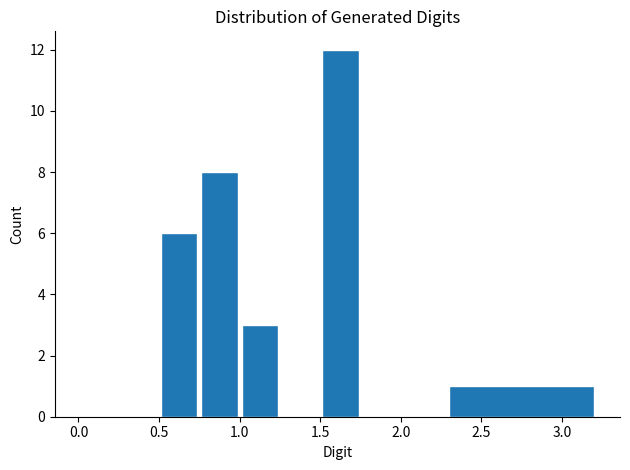

Which range on the x-axis has the tallest bar?

1.50 to 1.75